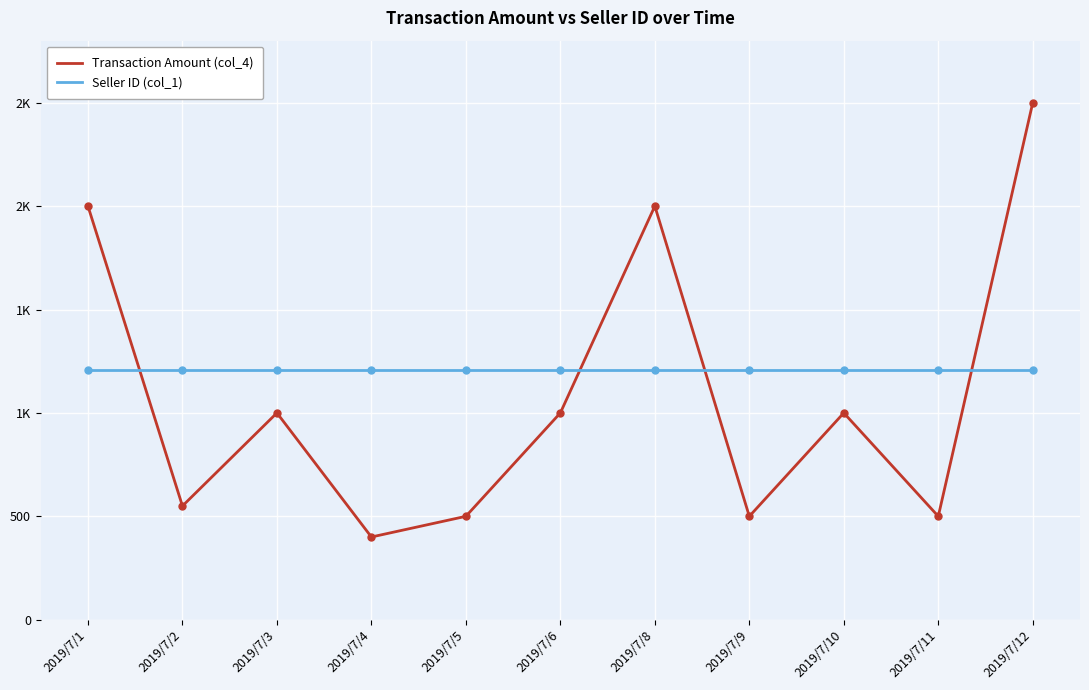

Reading left to right, transcribe all the data shown in this chart.

Transaction Amount (col_4): 2000	550	1000	400	500	1000	2000	500	1000	500	2500
Seller ID (col_1): 1206	1206	1206	1206	1206	1206	1206	1206	1206	1206	1206